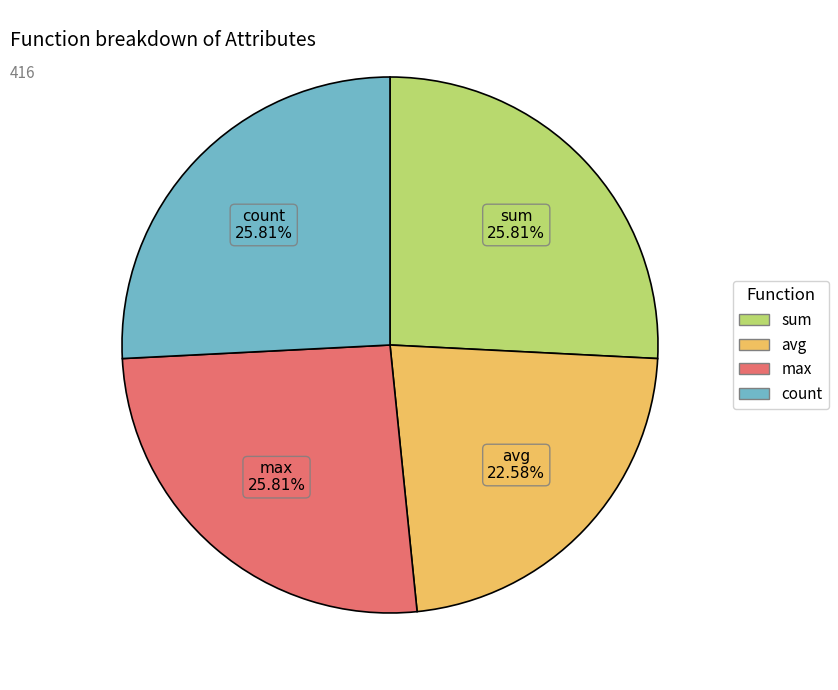

To the nearest percent, what is the difference between the largest and smallest slice percentages?

3%